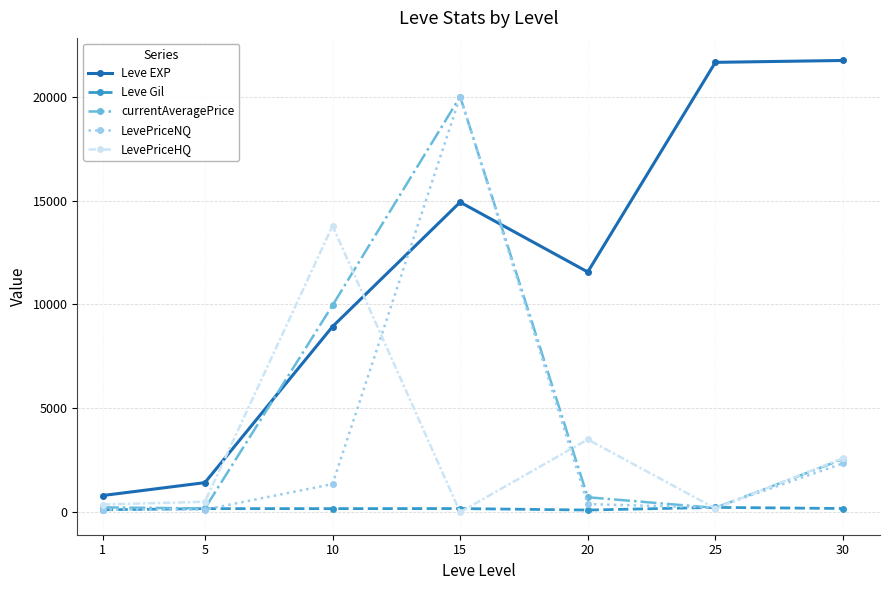

What is the sum of the Leve EXP values at 15 and 5?

16340.0